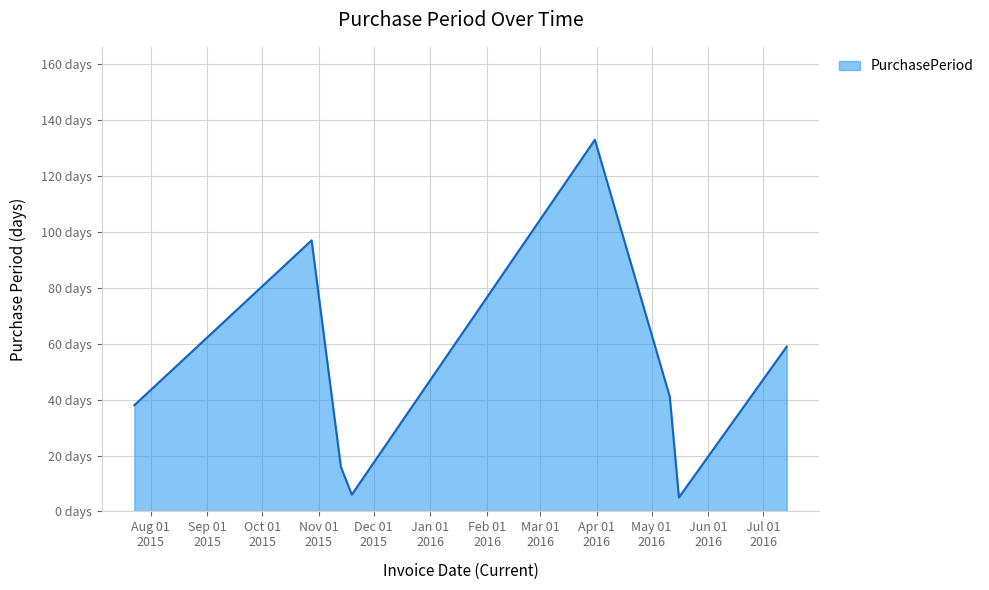

At which label does the data first exceed 41?

2015-10-28